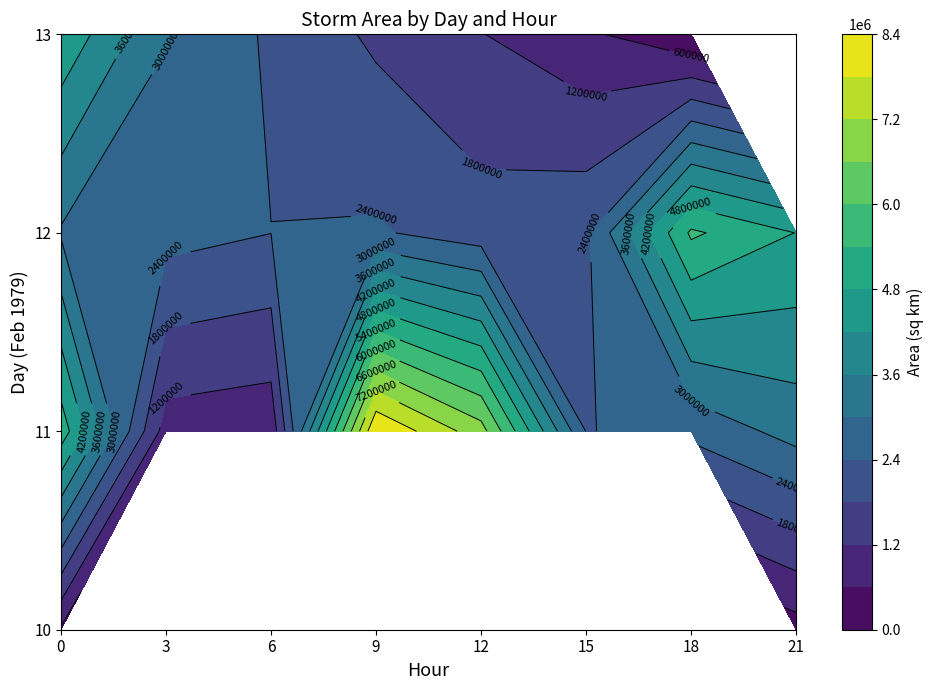

Is it true that 13 equals 1585377 at 0?

False